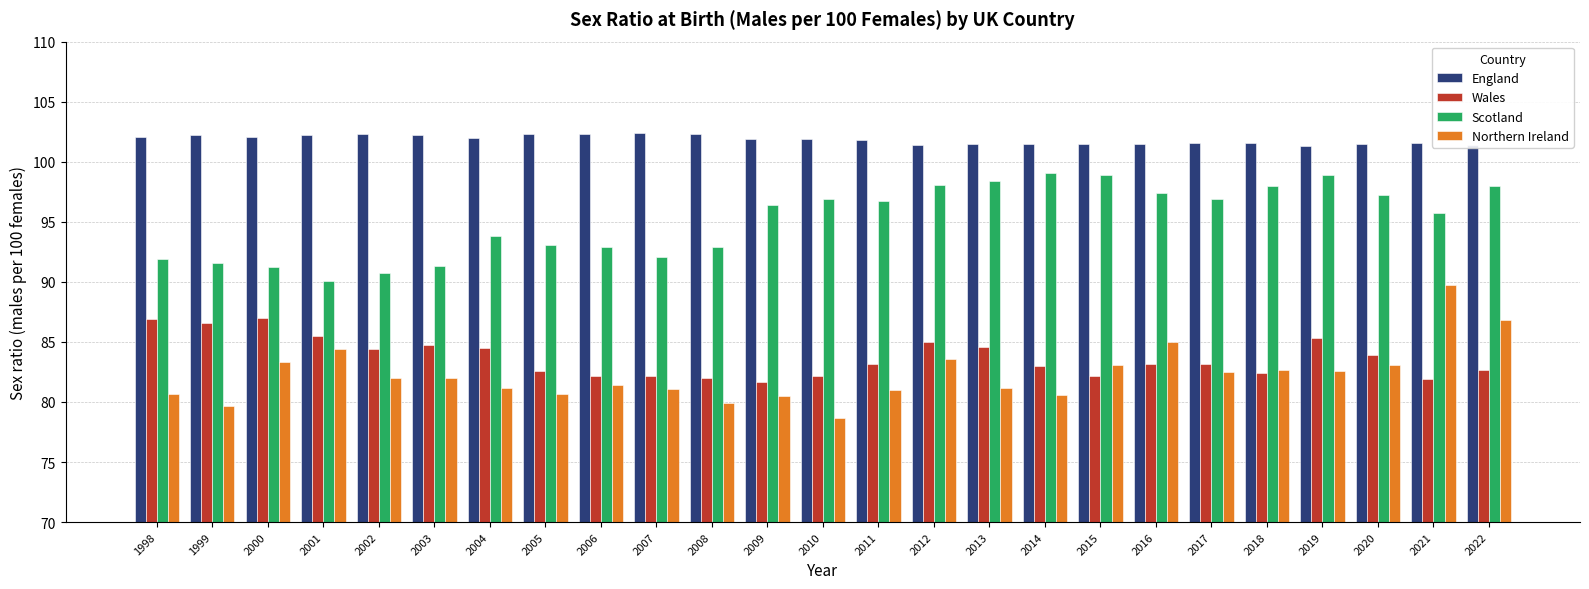

List the series in order of their peak value, highest first.

England, Scotland, Northern Ireland, Wales